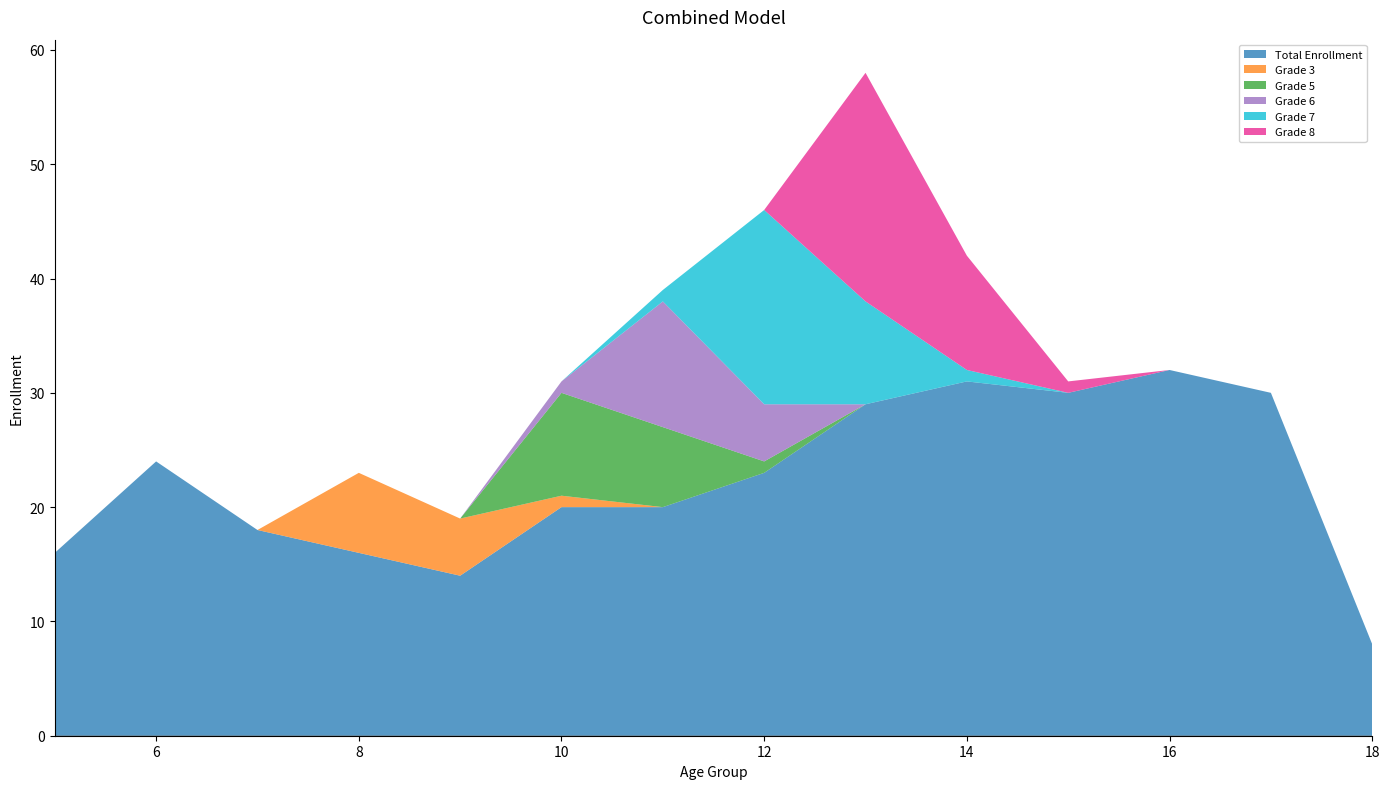

Reading right to left, what are all the values shown in this chart?

Total Enrollment: 8	30	32	30	31	29	23	20	20	14	16	18	24	16
Grade 3: 0	0	0	0	0	0	0	0	1	5	7	0	0	0
Grade 5: 0	0	0	0	0	0	1	7	9	0	0	0	0	0
Grade 6: 0	0	0	0	0	0	5	11	1	0	0	0	0	0
Grade 7: 0	0	0	0	1	9	17	1	0	0	0	0	0	0
Grade 8: 0	0	0	1	10	20	0	0	0	0	0	0	0	0